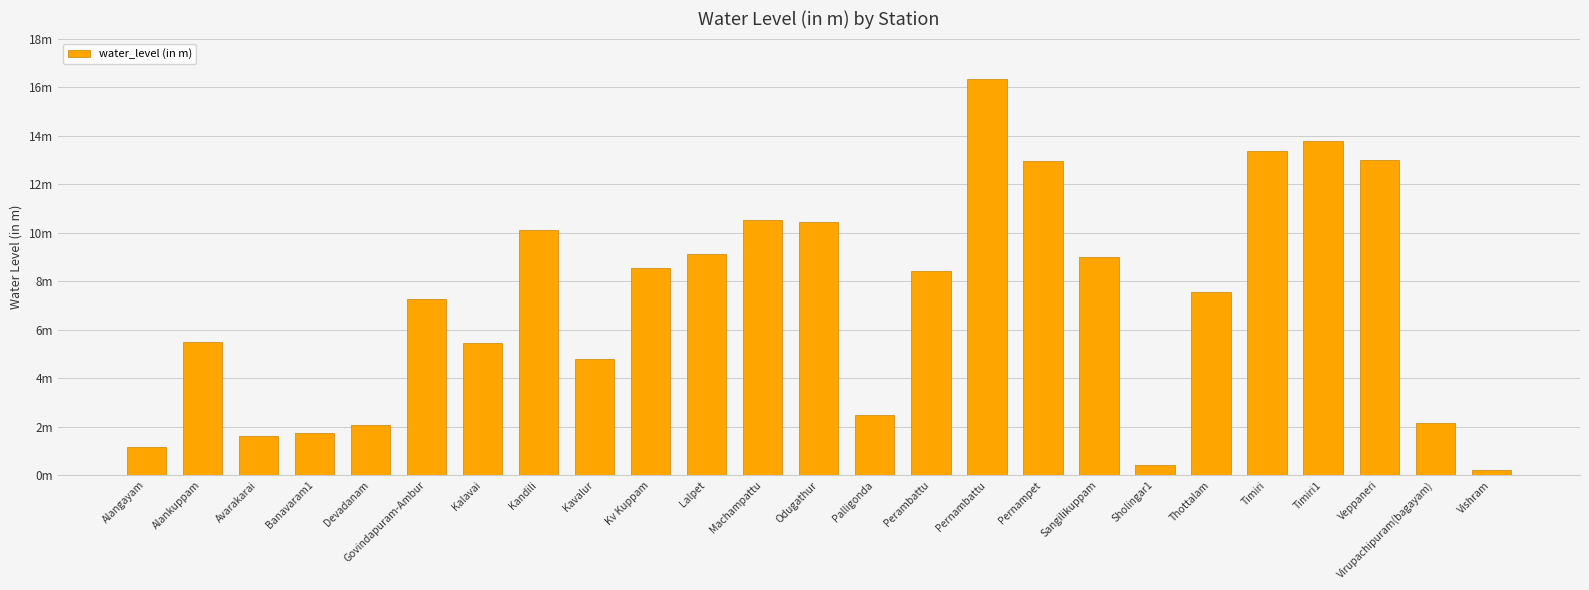

What value does the data have at Perambattu?

8.4